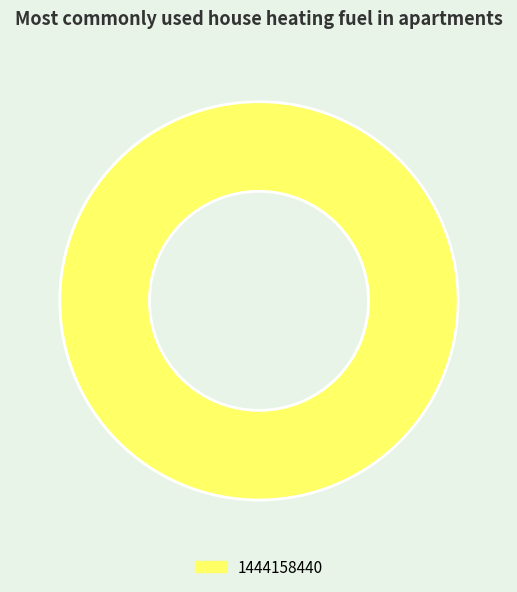

Is there a majority slice in this chart?

Yes